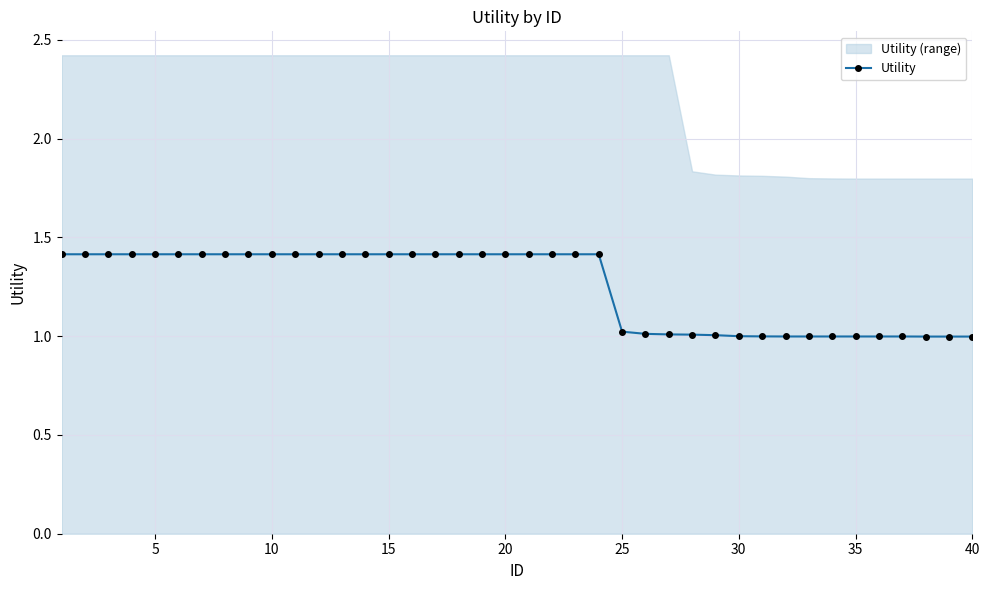

True or false: Utility has a value of 1.4 at 20.

True